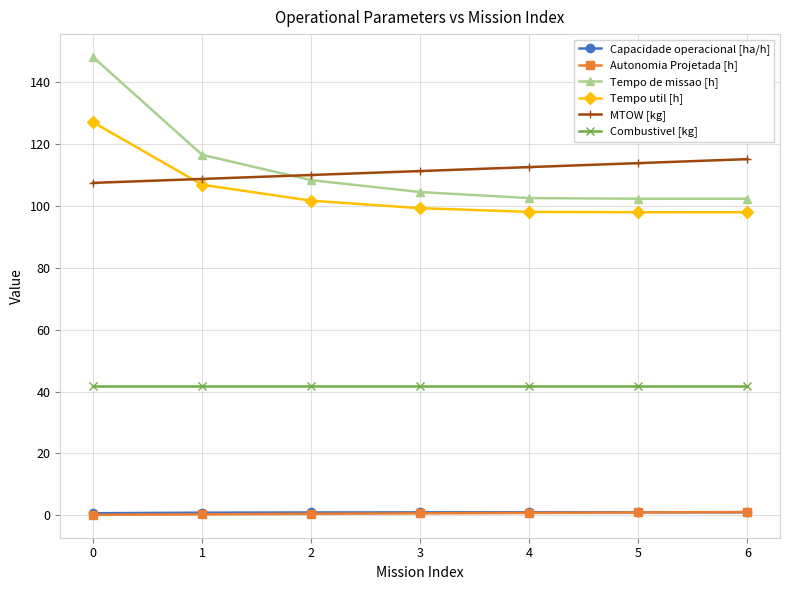

Is the value of Tempo util [h] at 5 greater than the value of Capacidade operacional [ha/h] at 6?

Yes